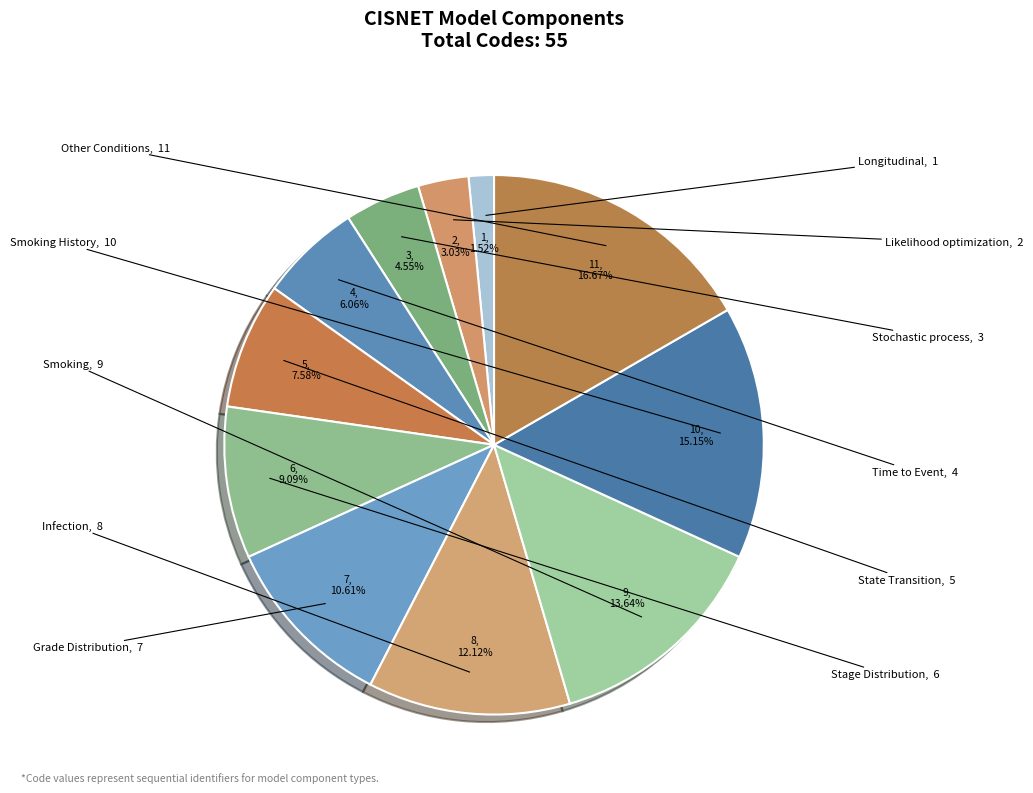

How many slices are in this pie chart?

11